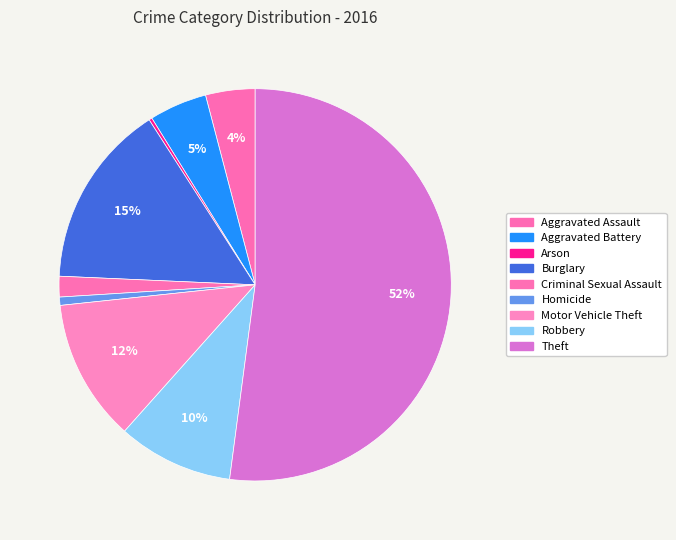

Is the sum of Theft and Homicide greater than half?

Yes